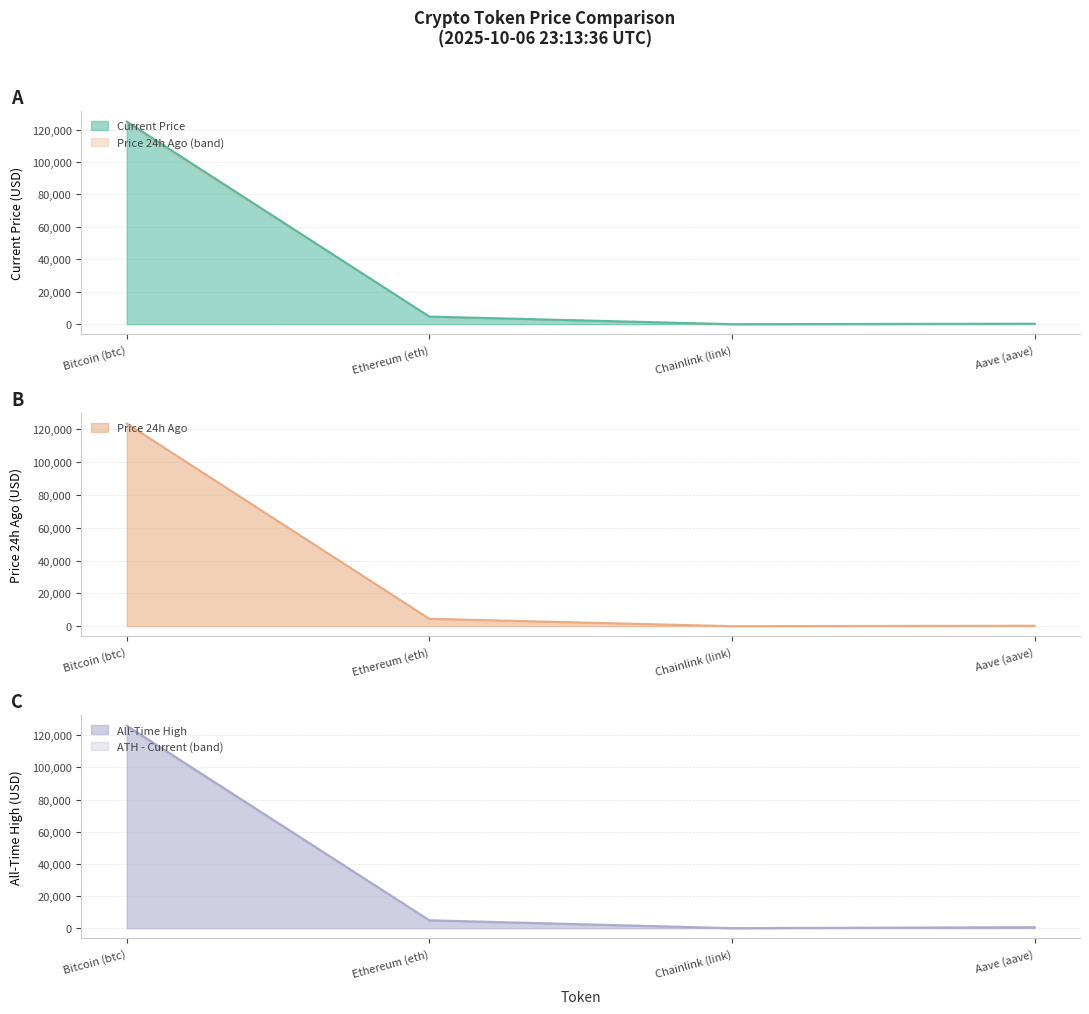

What is the total value across all series at Chainlink (link)?

98.2